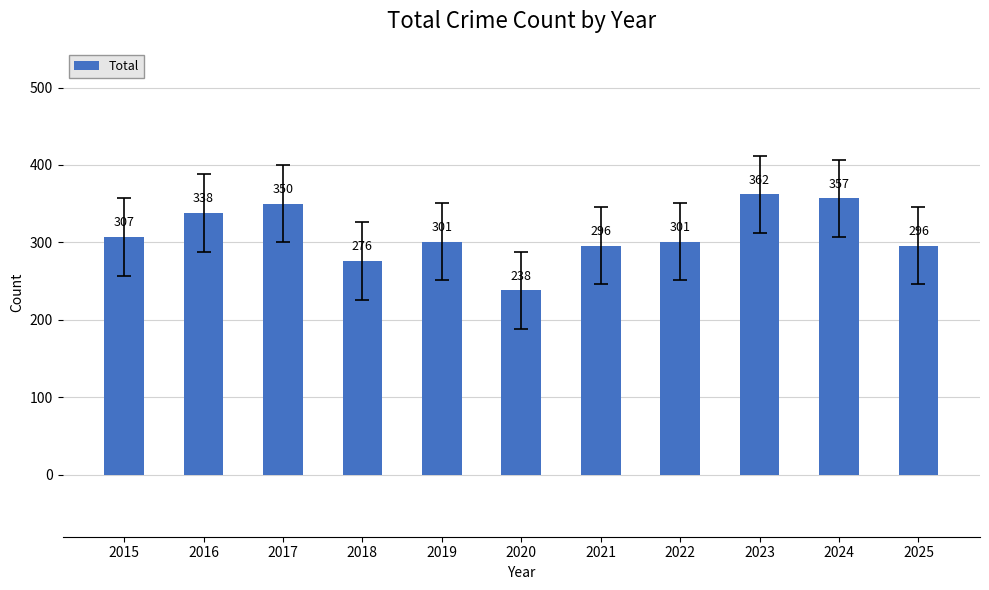

The value at 2018 is 276. True or false?

True